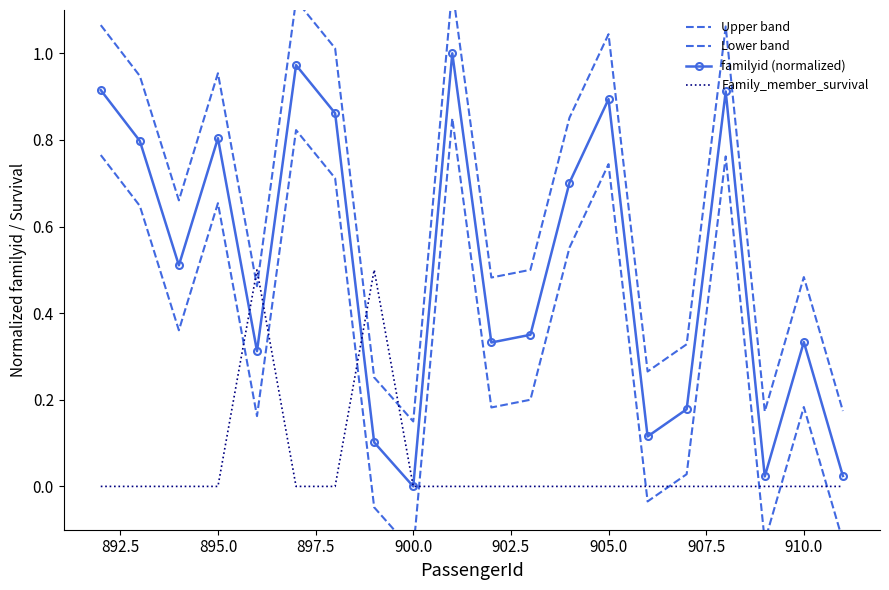

Is it true that Family_member_survival equals -0.3 at 905.0?

False